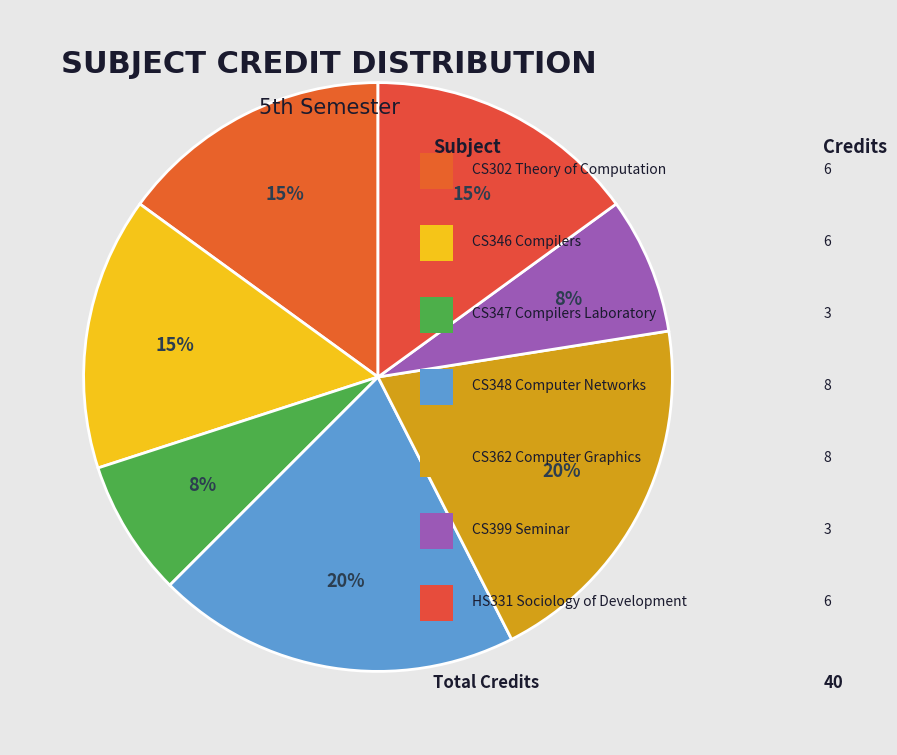

Which category has the biggest portion of the pie?

CS348 Computer Networks